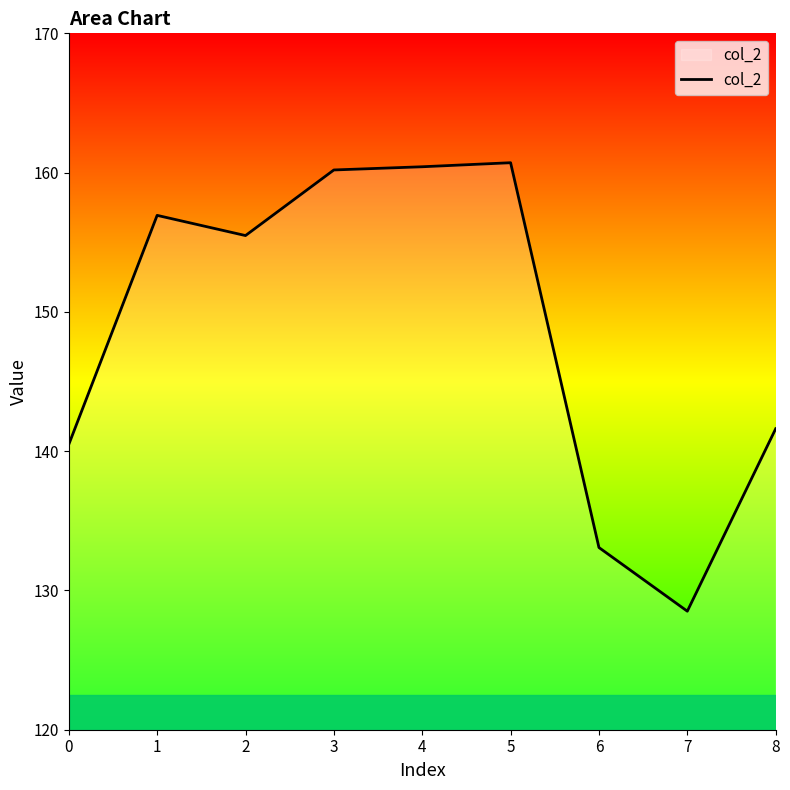

Is it true that the value at 4 is 160.4?

True